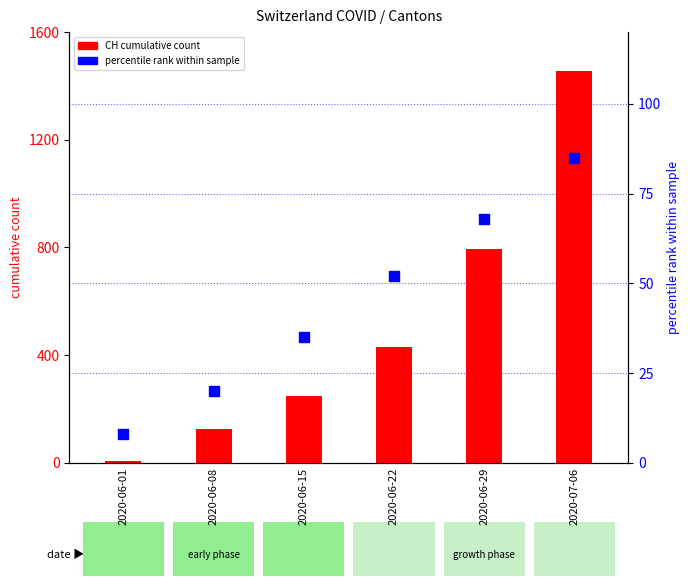

Which series has the largest Y range (max minus min)?

CH count